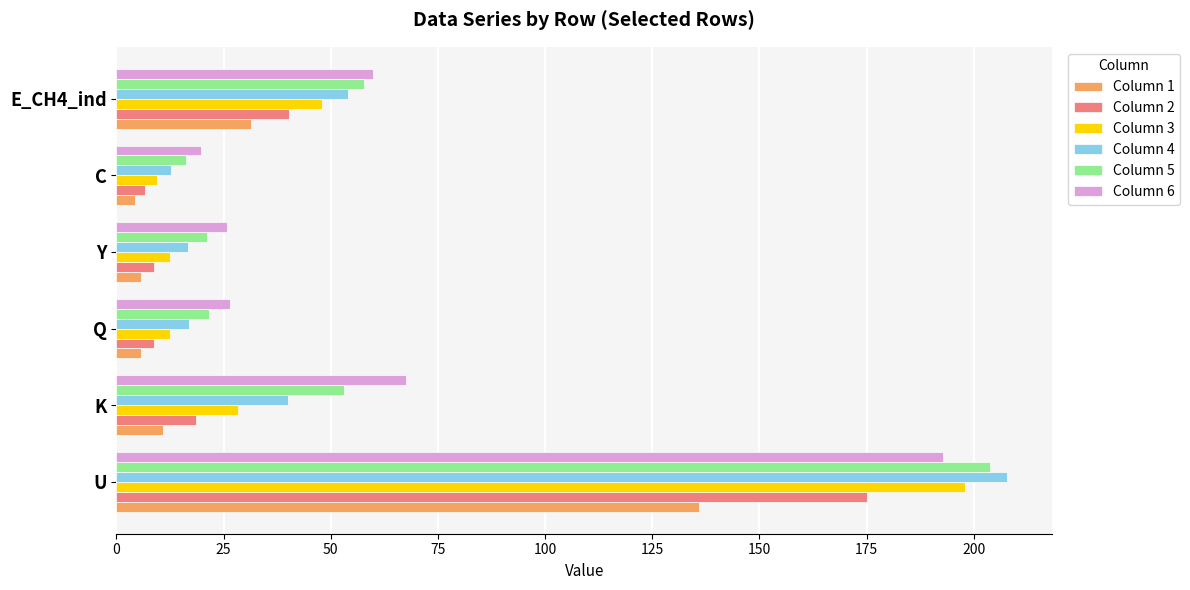

The Column 5 series shows 94.4 at K. True or false?

False